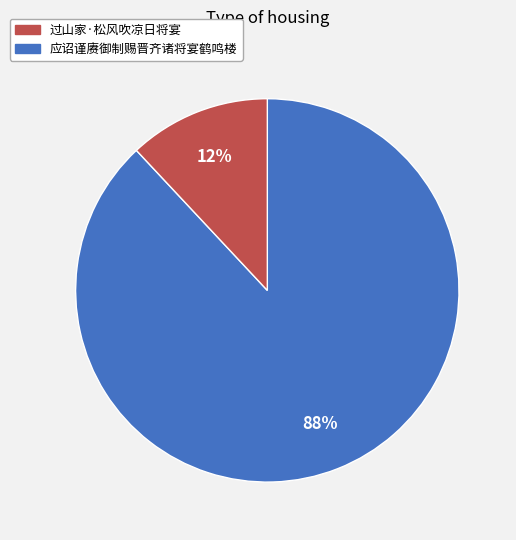

Is there any slice that represents more than half of the pie?

Yes